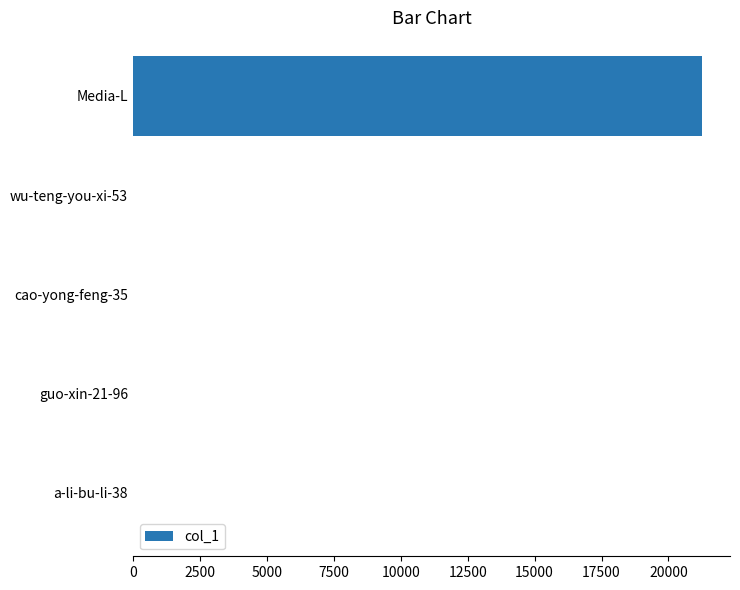

At which label is the value closest to 10617?

wu-teng-you-xi-53